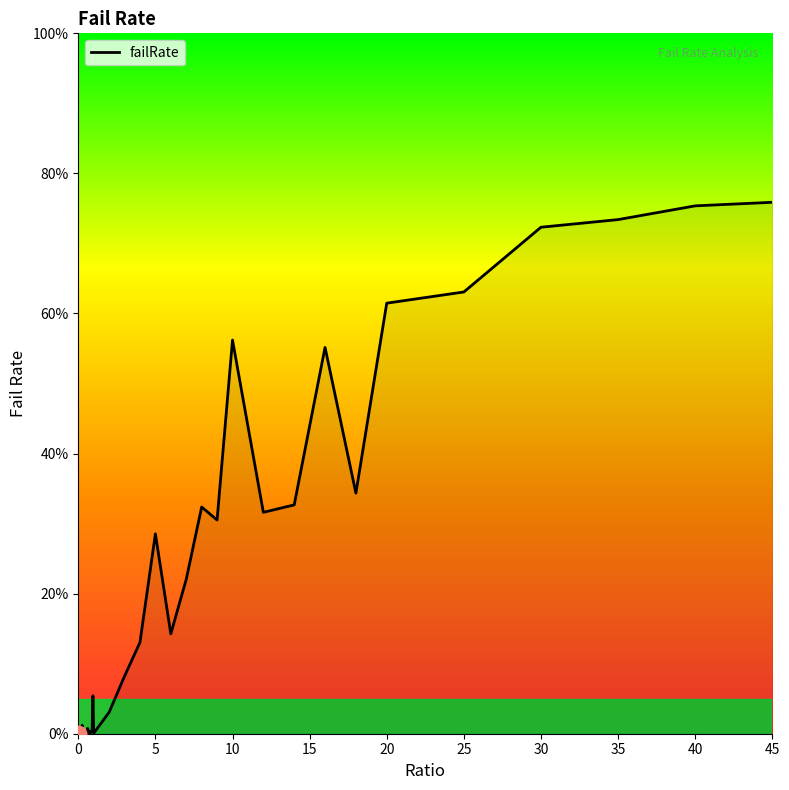

Does the chart display data point markers on the line(s)?

No